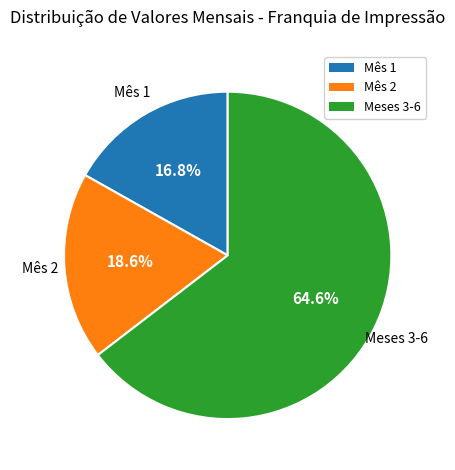

Does any single category account for the majority?

Yes